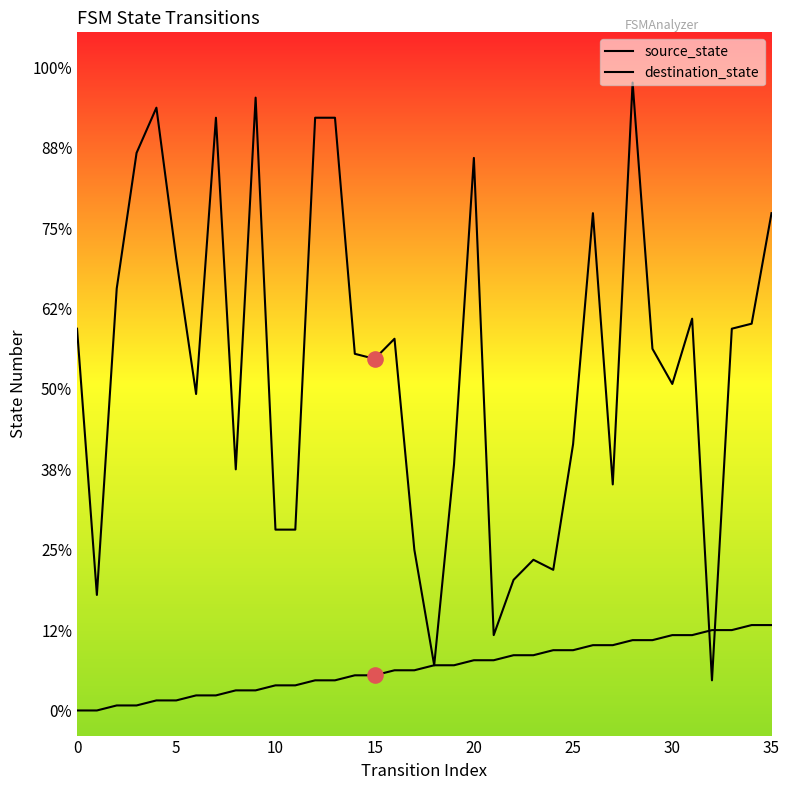

At how many categories does at least one series exceed 99?

8